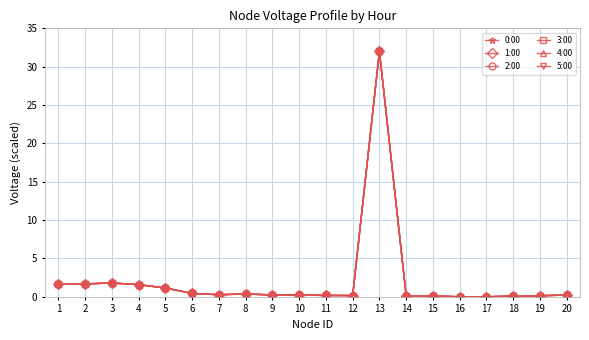

Reading left to right, transcribe all the data shown in this chart.

0:00: 1=1.6	2=1.7	3=1.8	4=1.6	5=1.1	6=0.4	7=0.3	8=0.4	9=0.2	10=0.2	11=0.2	12=0.2	13=32.0	14=0.1	15=0.1	16=0.0	17=0.0	18=0.1	19=0.1	20=0.2
1:00: 1=1.6	2=1.7	3=1.8	4=1.6	5=1.1	6=0.4	7=0.3	8=0.4	9=0.2	10=0.2	11=0.2	12=0.2	13=32.0	14=0.1	15=0.1	16=0.0	17=0.0	18=0.1	19=0.1	20=0.2
2:00: 1=1.6	2=1.7	3=1.8	4=1.6	5=1.1	6=0.4	7=0.3	8=0.4	9=0.2	10=0.2	11=0.2	12=0.2	13=32.0	14=0.1	15=0.1	16=0.0	17=0.0	18=0.1	19=0.1	20=0.2
3:00: 1=1.6	2=1.7	3=1.8	4=1.6	5=1.1	6=0.4	7=0.3	8=0.4	9=0.2	10=0.2	11=0.2	12=0.2	13=32.0	14=0.1	15=0.1	16=0.0	17=0.0	18=0.1	19=0.1	20=0.2
4:00: 1=1.6	2=1.7	3=1.8	4=1.6	5=1.1	6=0.4	7=0.3	8=0.4	9=0.2	10=0.2	11=0.2	12=0.2	13=32.0	14=0.1	15=0.1	16=0.0	17=0.0	18=0.1	19=0.1	20=0.2
5:00: 1=1.6	2=1.7	3=1.8	4=1.6	5=1.1	6=0.4	7=0.3	8=0.4	9=0.2	10=0.2	11=0.2	12=0.2	13=32.0	14=0.1	15=0.1	16=0.0	17=0.0	18=0.1	19=0.1	20=0.2